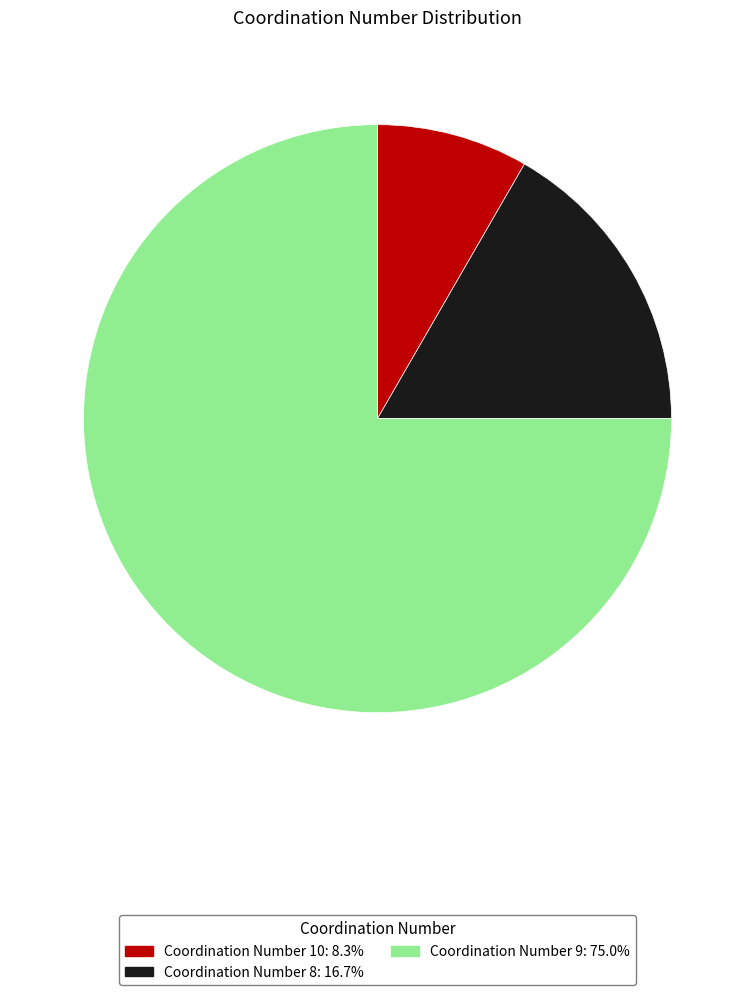

Is there any slice that represents more than half of the pie?

Yes